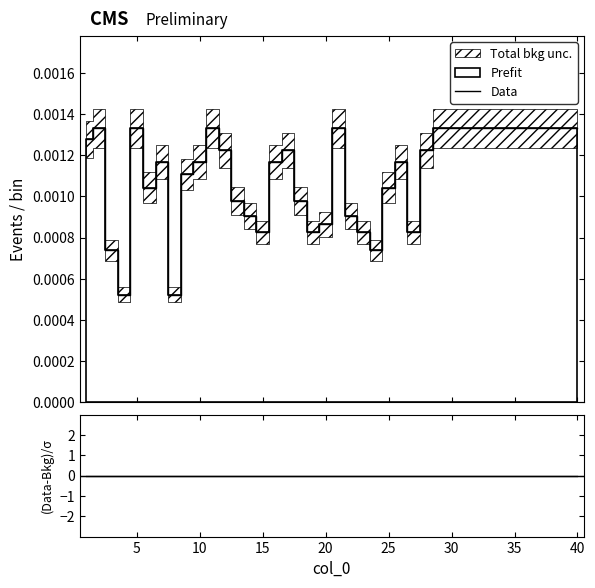

True or false: Data has more than 2 interior local peaks.

True